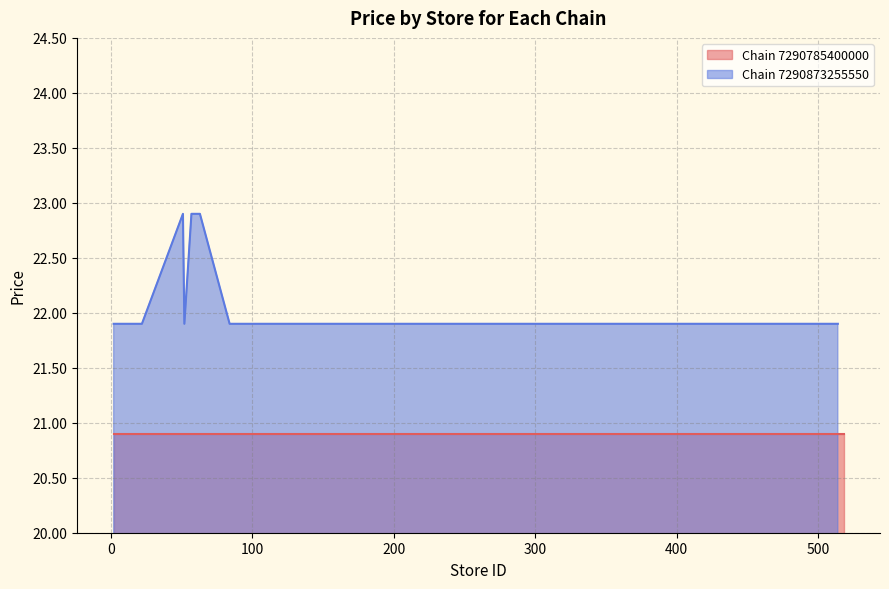

What is the sum of all values?

309.6